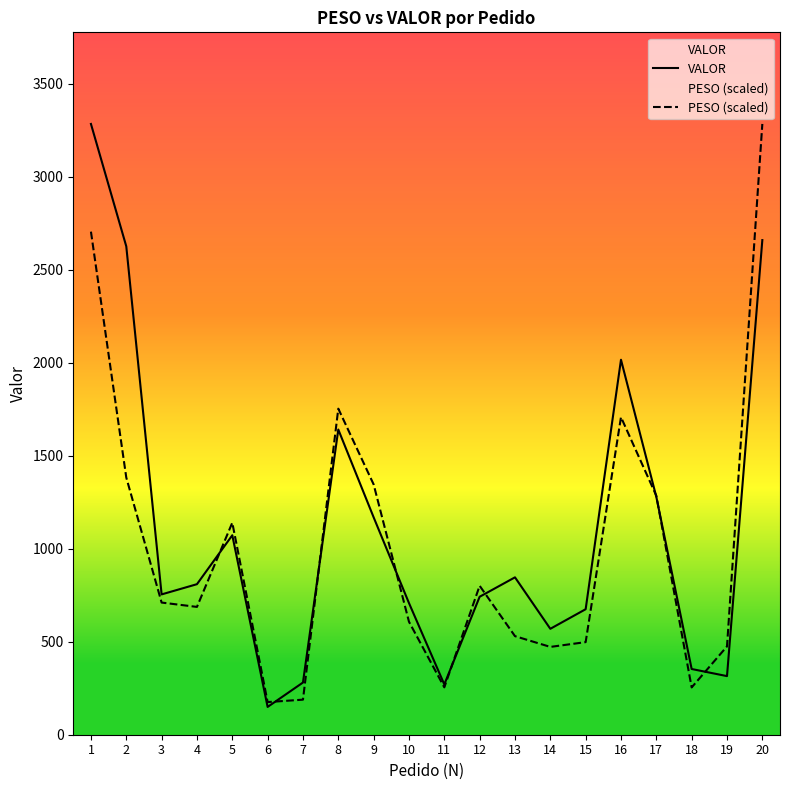

Reading right to left, extract all data points from this chart.

VALOR: 2659.0	315.1	353.3	1278.5	2015.9	674.7	569.4	846.1	741.7	270.3	707.8	1168.8	1640.7	280.6	149.4	1072.3	809.3	754.3	2625.4	3283.4
PESO (scaled): 3283.4	474.8	254.2	1284.7	1707.2	497.8	472.1	529.9	800.8	254.6	607.5	1345.7	1752.8	188.5	175.4	1139.7	687.1	710.5	1382.5	2704.4